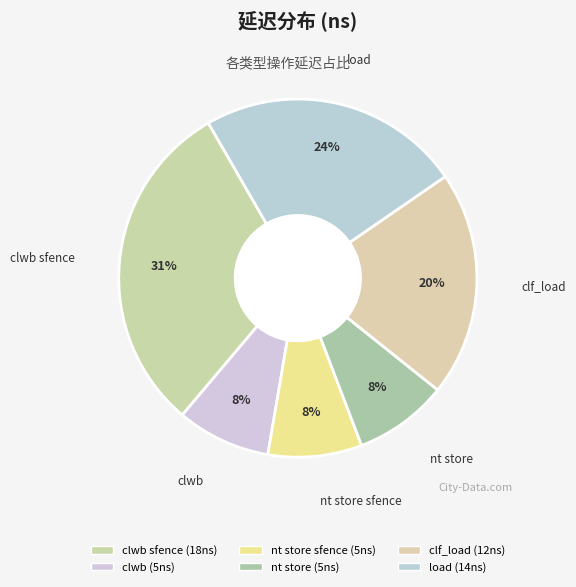

How many slices are in this pie chart?

6